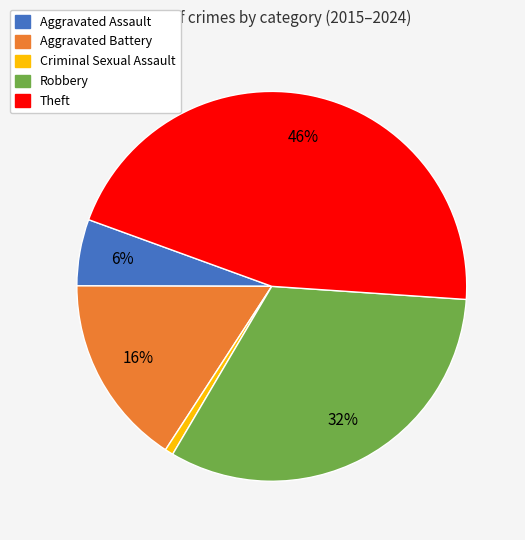

Does any single category account for the majority?

No